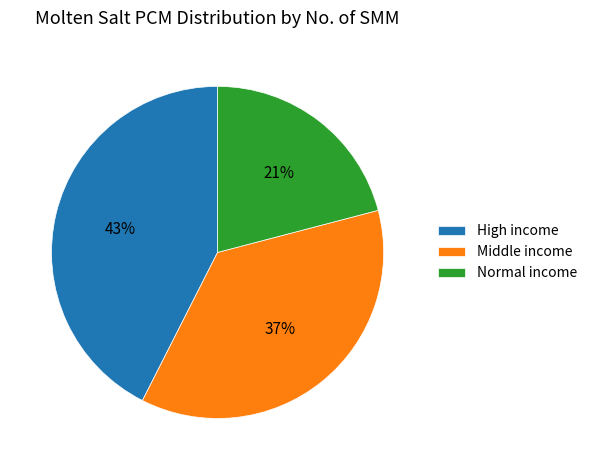

To the nearest percent, what is the combined percentage of High income and Normal income?

63%